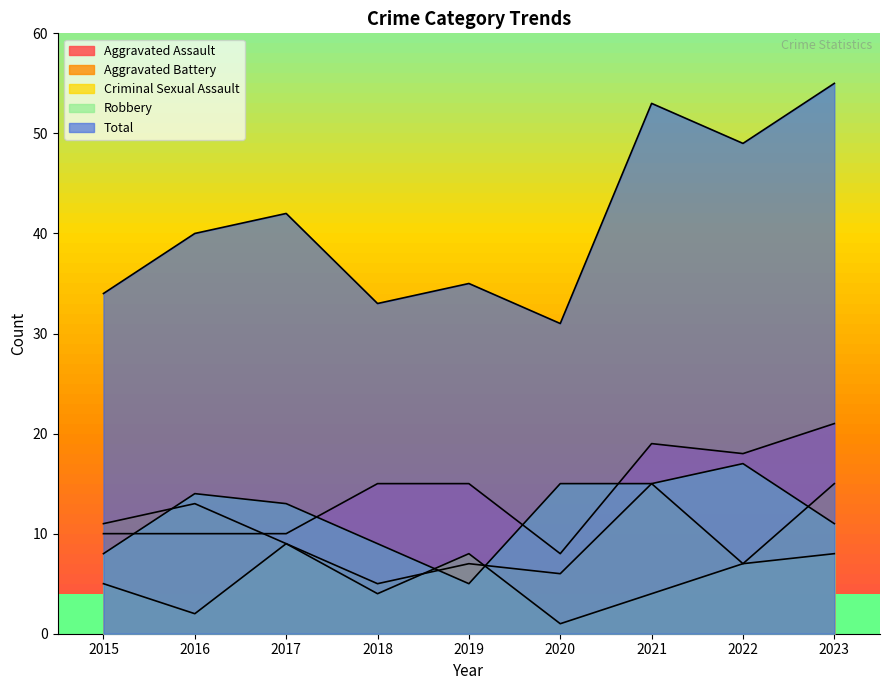

The Criminal Sexual Assault series shows 2 at 2017. True or false?

False